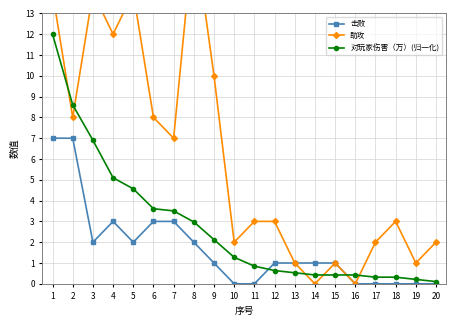

Where does the 击败 series first go above 1?

1